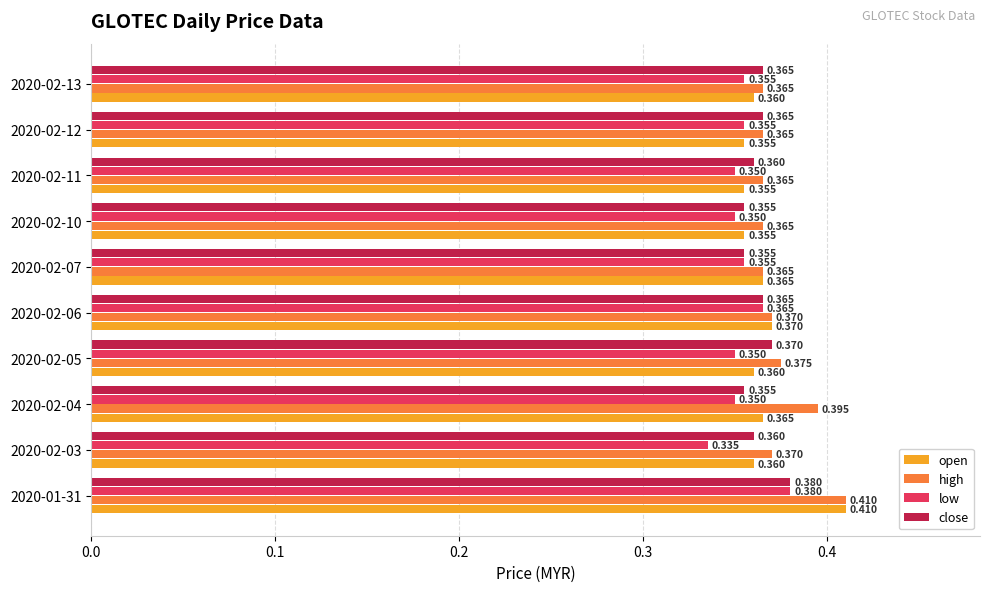

How many data points does each series have?

10